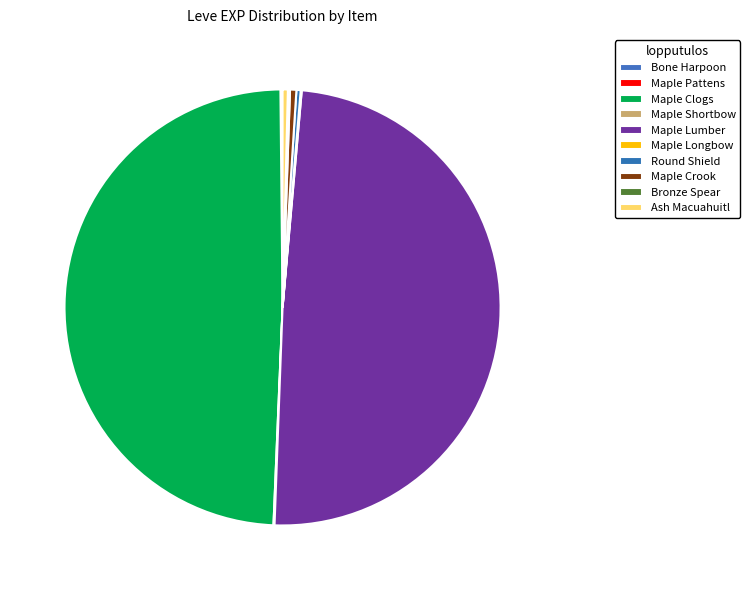

To the nearest percent, what is the average slice percentage?

10%